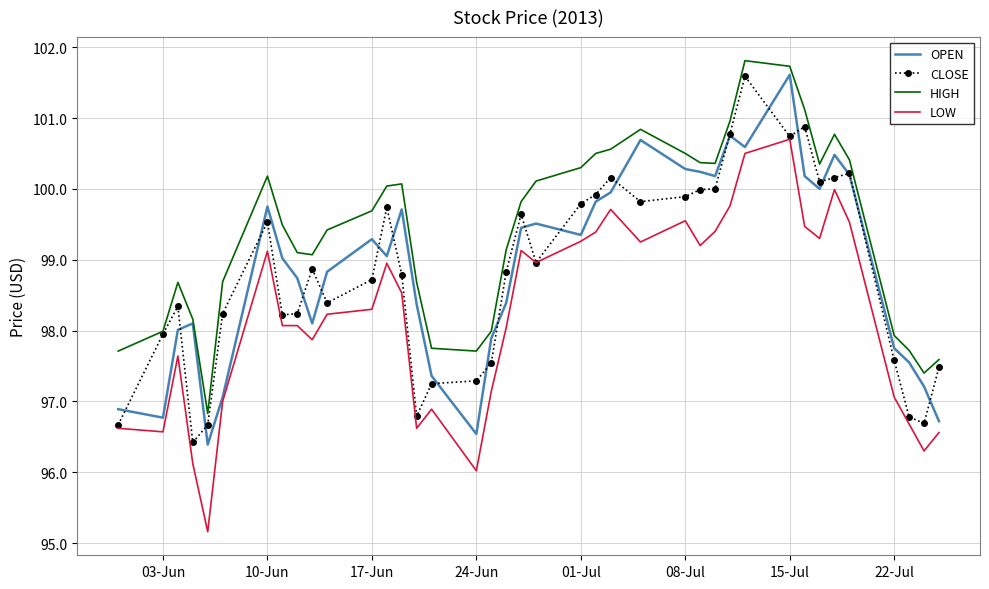

True or false: OPEN and HIGH intersect in this chart.

False